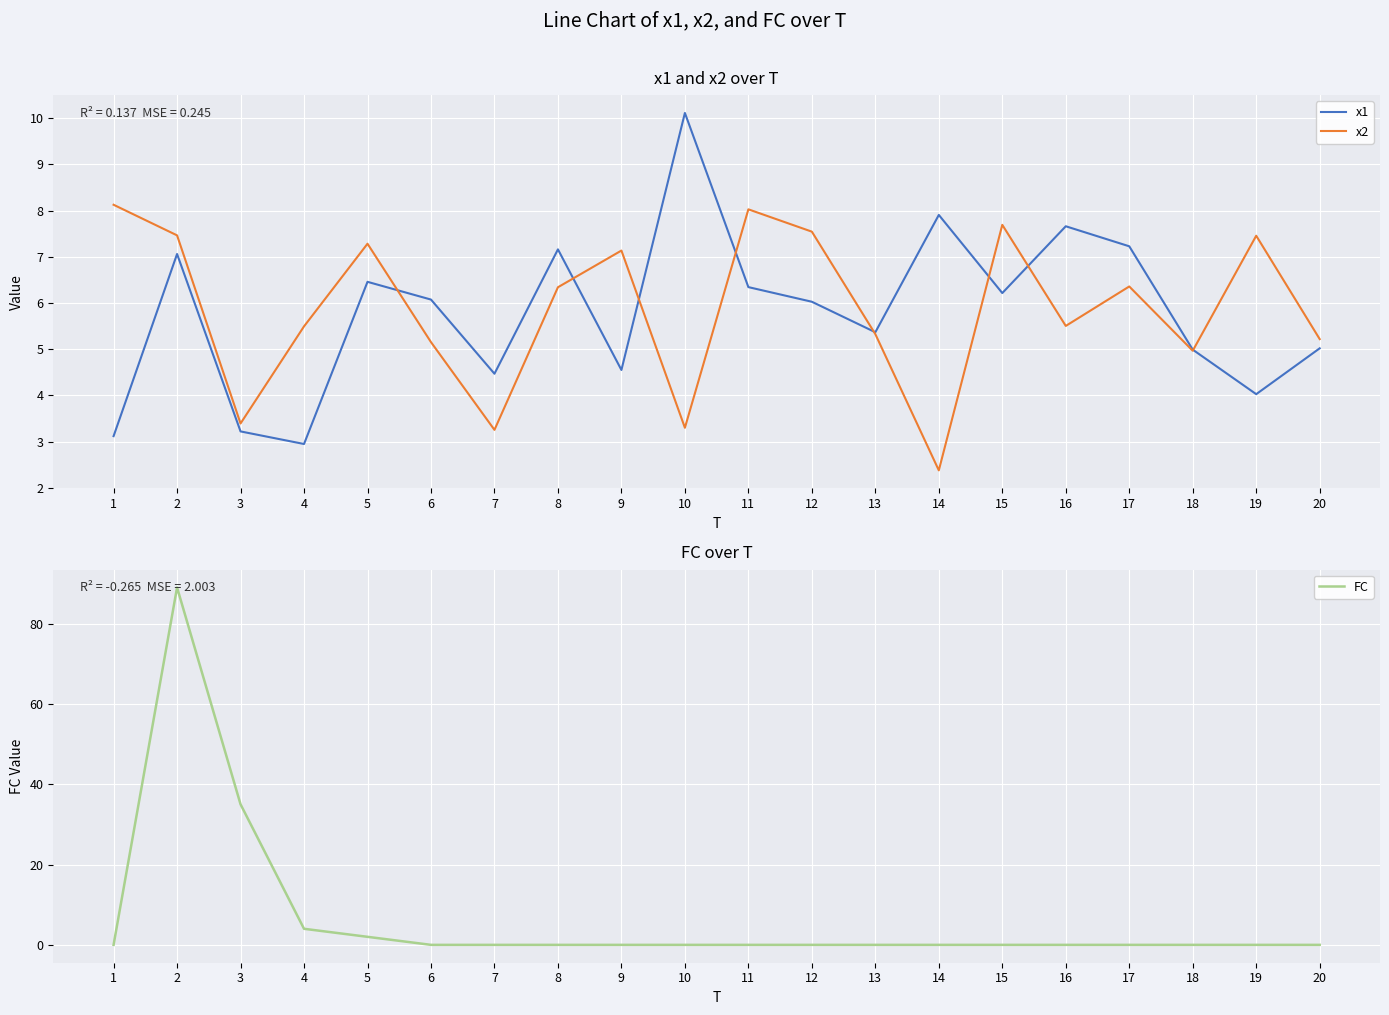

How many data points in FC are above 0?

4